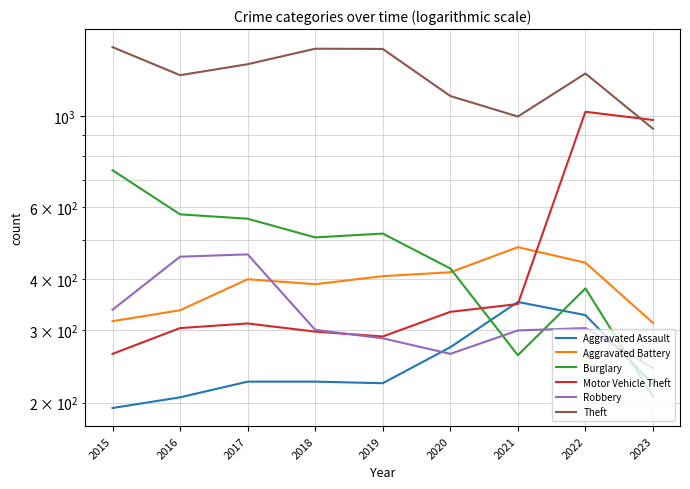

Rank the series by their maximum value, from lowest to highest.

Aggravated Assault, Robbery, Aggravated Battery, Burglary, Motor Vehicle Theft, Theft